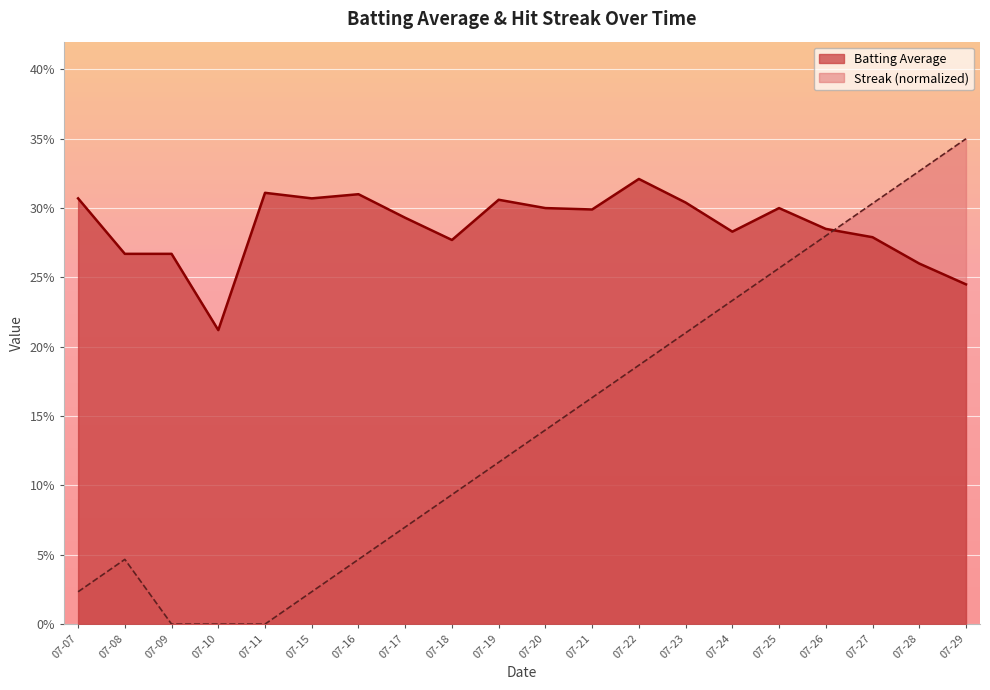

What are all the series names shown in the legend?

Batting Average, Streak (normalized)